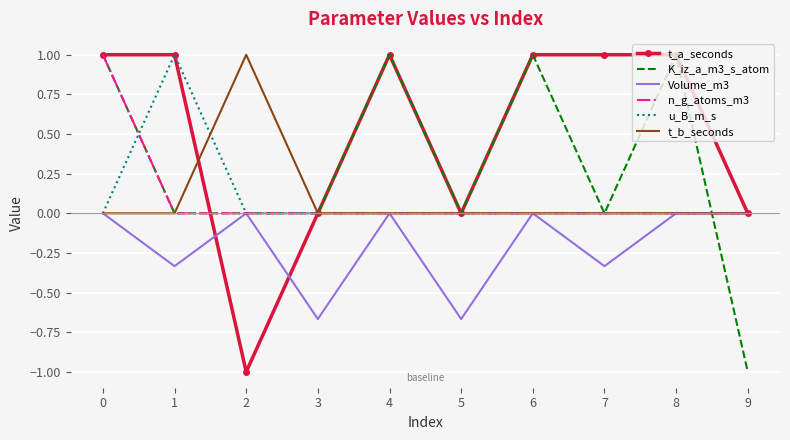

What is the lowest value of the t_a_seconds series?

-1.0